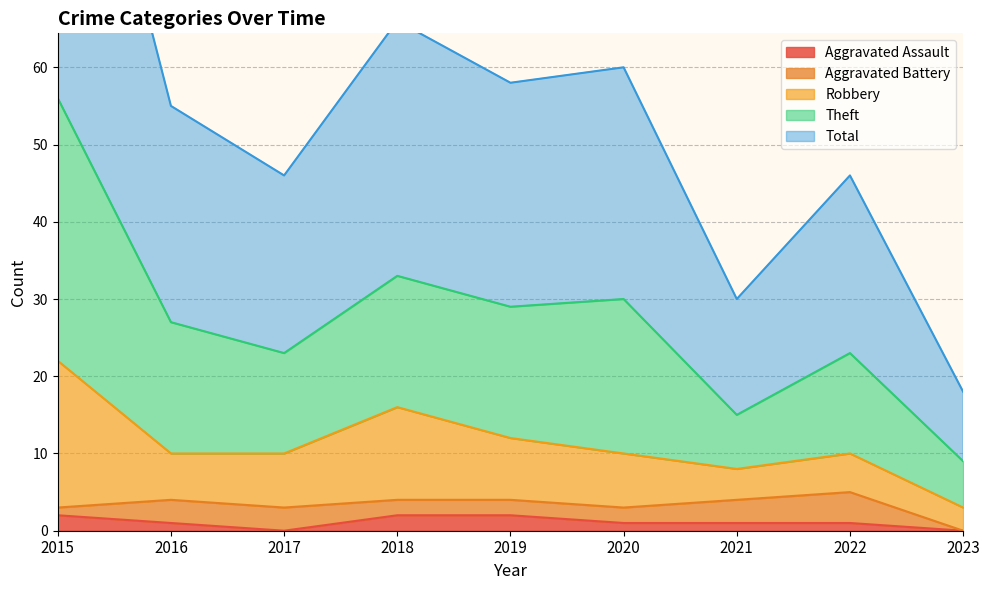

At which category is the sum across all series the highest?

2015